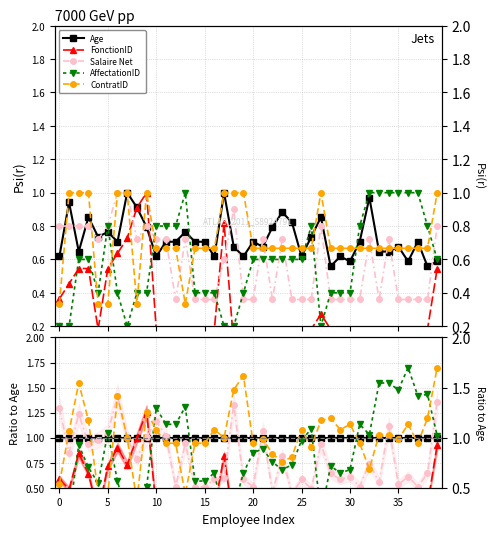

What is the label of the 21st point from the left?

20